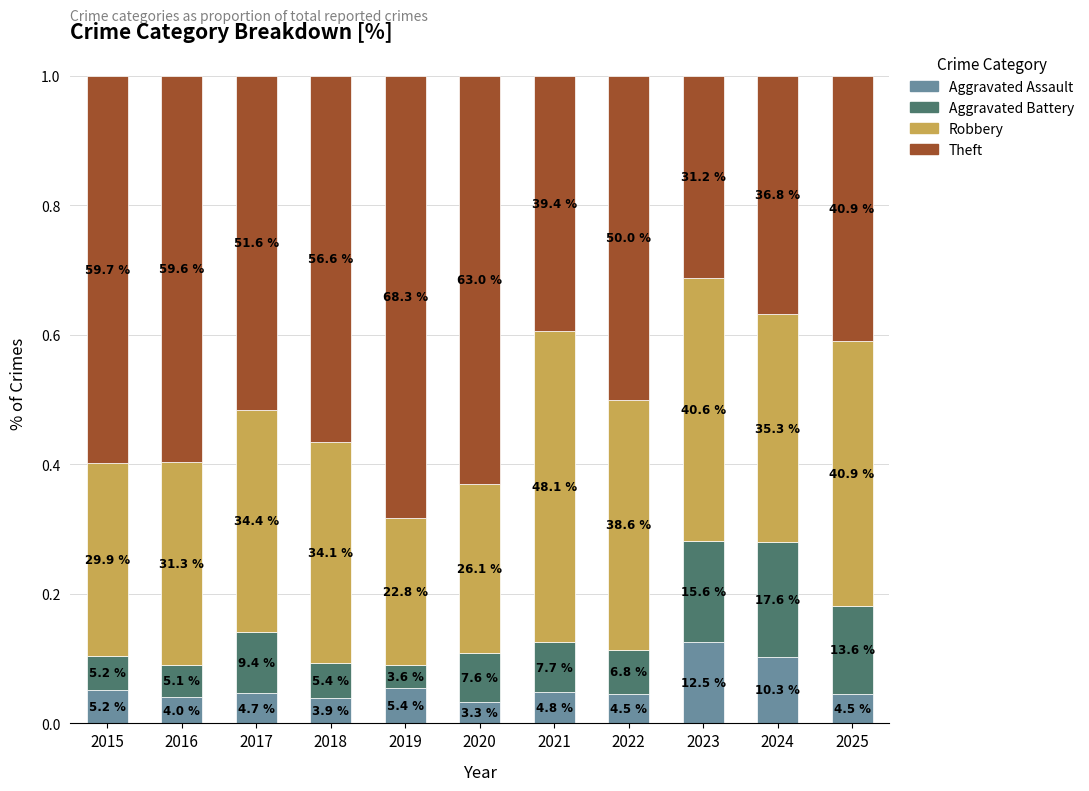

What are all the series names shown in the legend?

Aggravated Assault, Aggravated Battery, Robbery, Theft